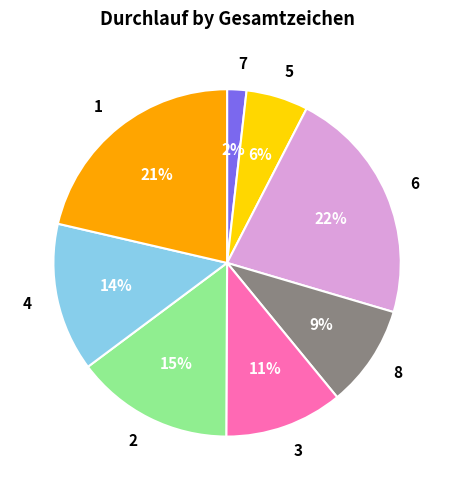

Is the sum of 5 and 8 greater than half?

No